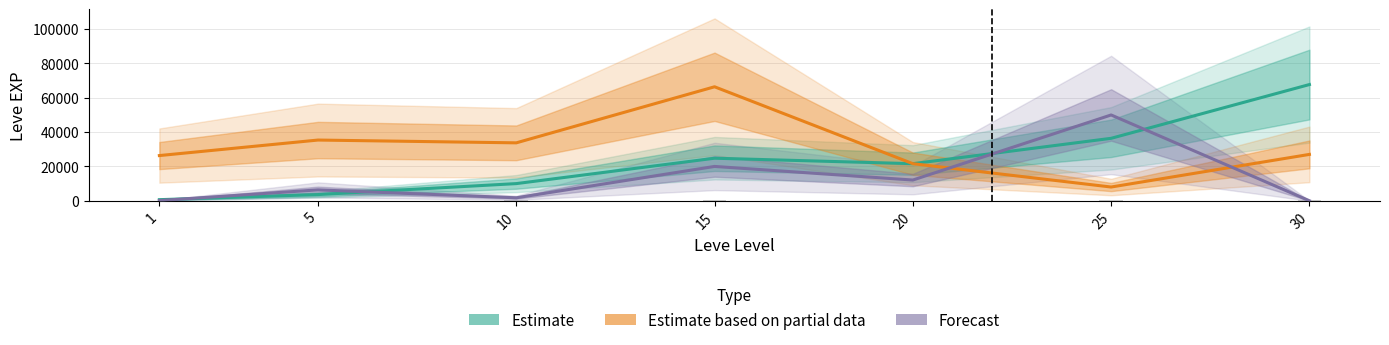

Reading left to right, list all the values displayed in this chart.

Estimate: 630.0	3600.0	9990.0	24790.0	21600.0	36390.0	67730.0
Estimate based on partial data: 26333.7	35379.6	33750.0	66428.0	21600.0	7997.0	27012.5
Forecast: 115.7	6334.3	1716.7	20000.0	12071.4	50000.0	0.0